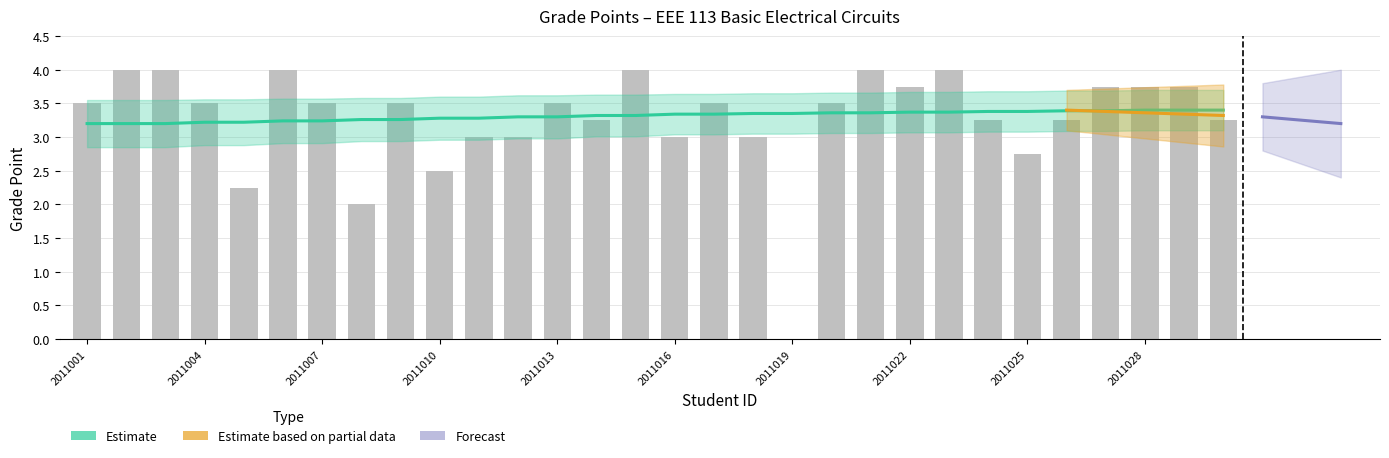

True or false: the data shows 5.6 at 2011006.

False